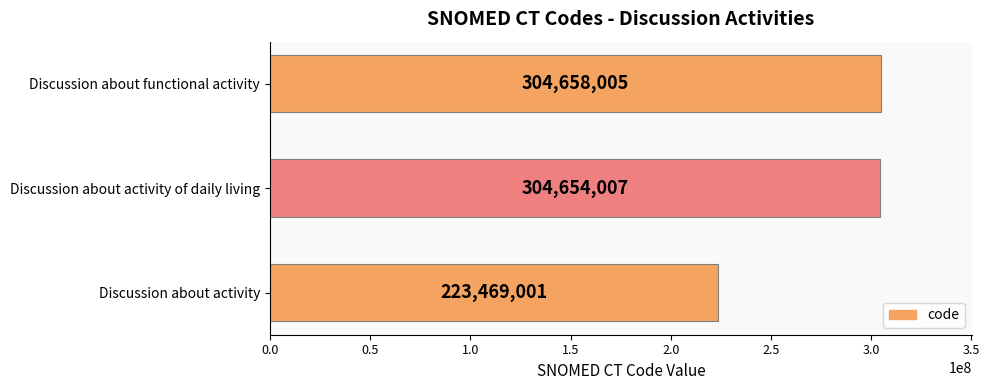

The chart shows a value of 504804679 at Discussion about functional activity. True or false?

False